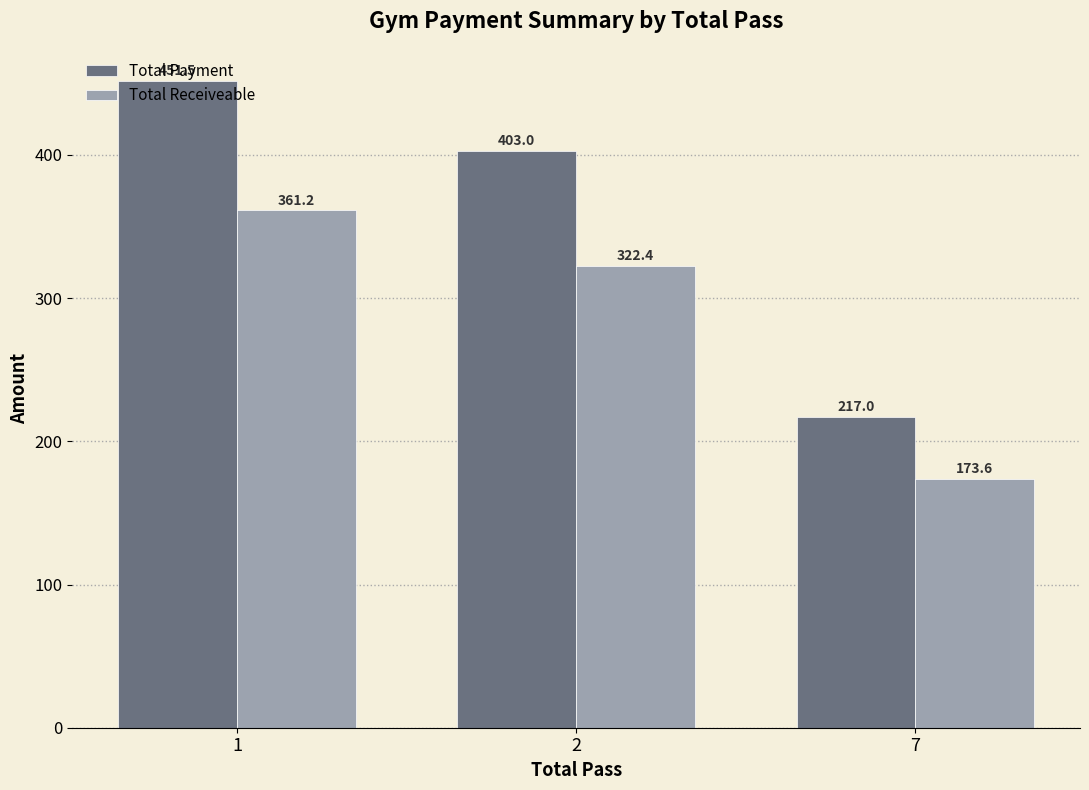

Reading right to left, list all the values displayed in this chart.

Total Payment: 217.0	403.0	451.5
Total Receiveable: 173.6	322.4	361.2